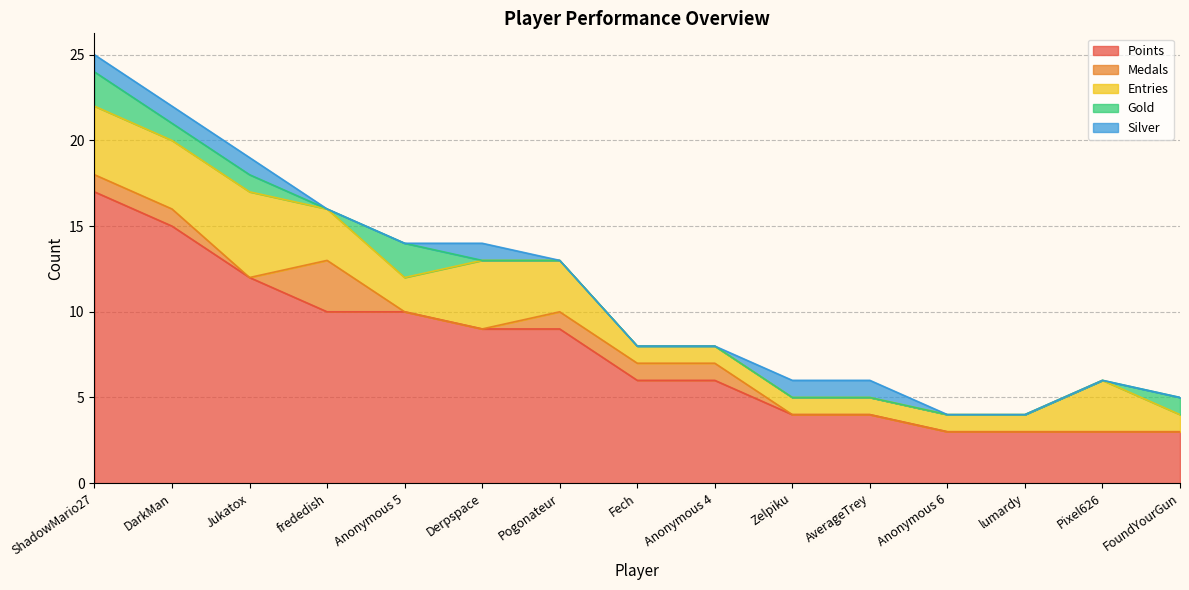

What is the total value across all series at Zelpiku?

6